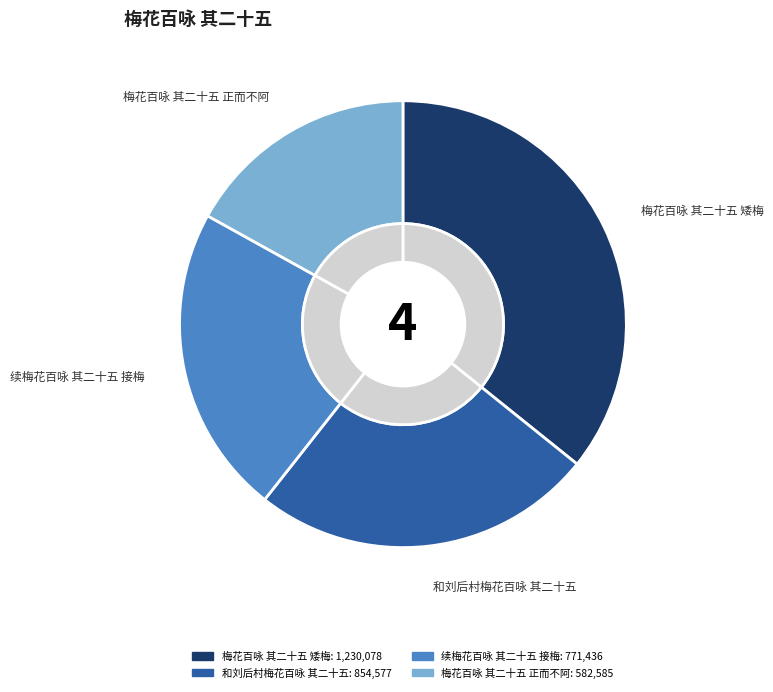

What portion of the pie excludes 和刘后村梅花百咏 其二十五?

75.1%